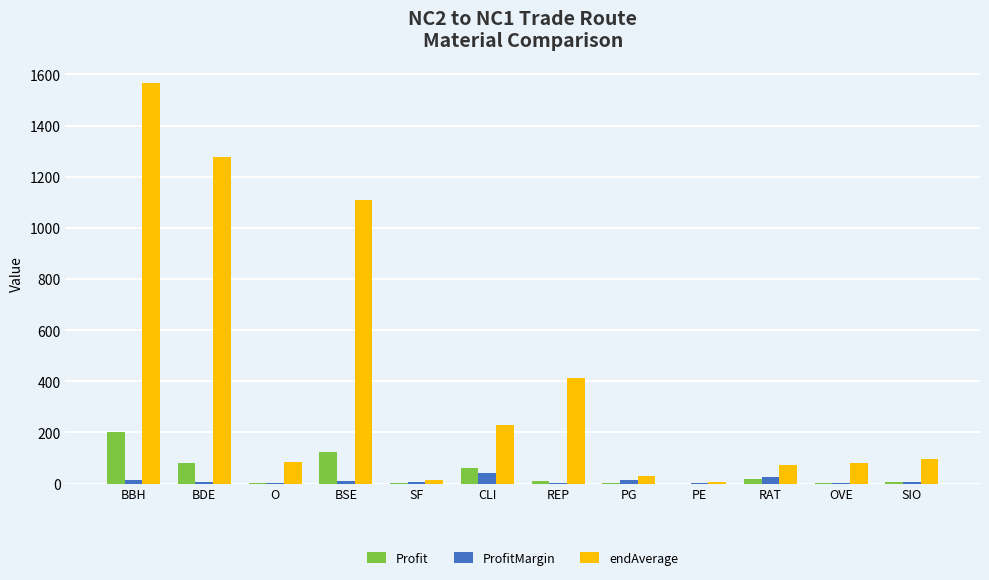

At which category is the sum across all series the highest?

BBH